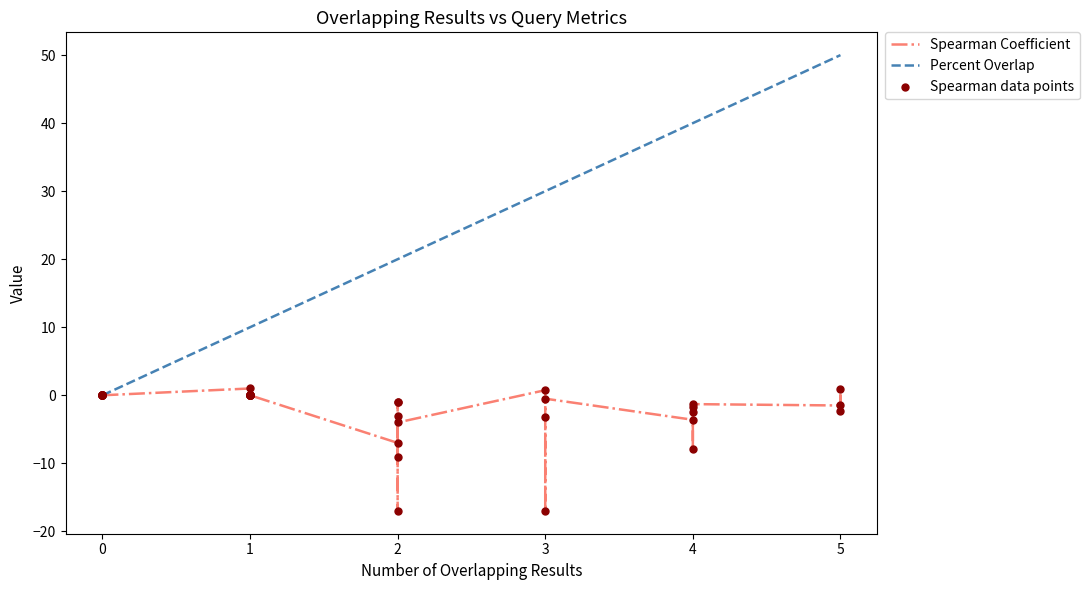

Which series has the widest spread of Y values?

Percent Overlap